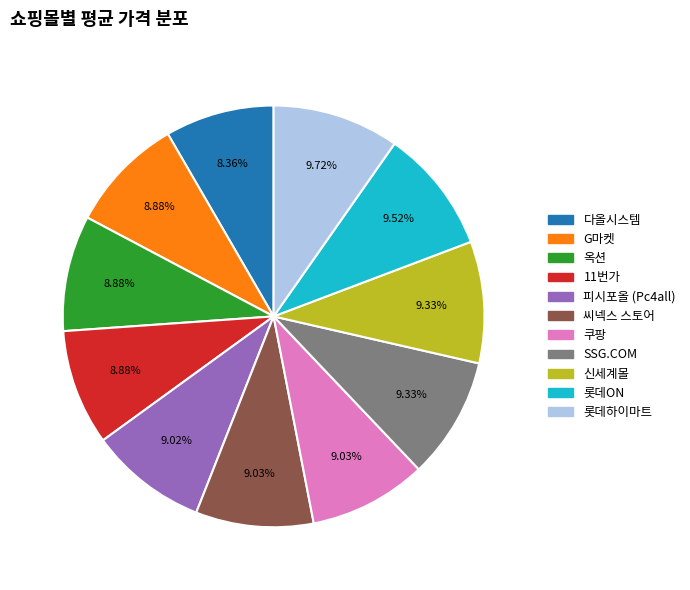

What is the smallest slice in the pie chart?

다올시스템